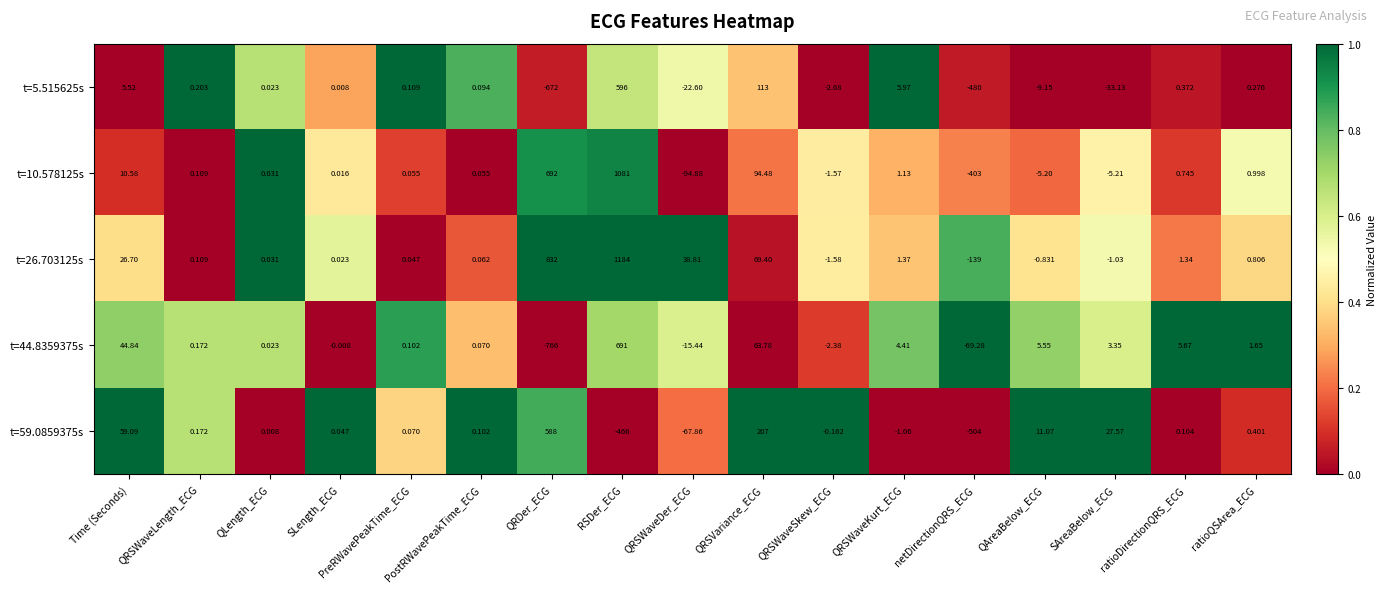

At which category is the sum across all series the highest?

RSDer_ECG